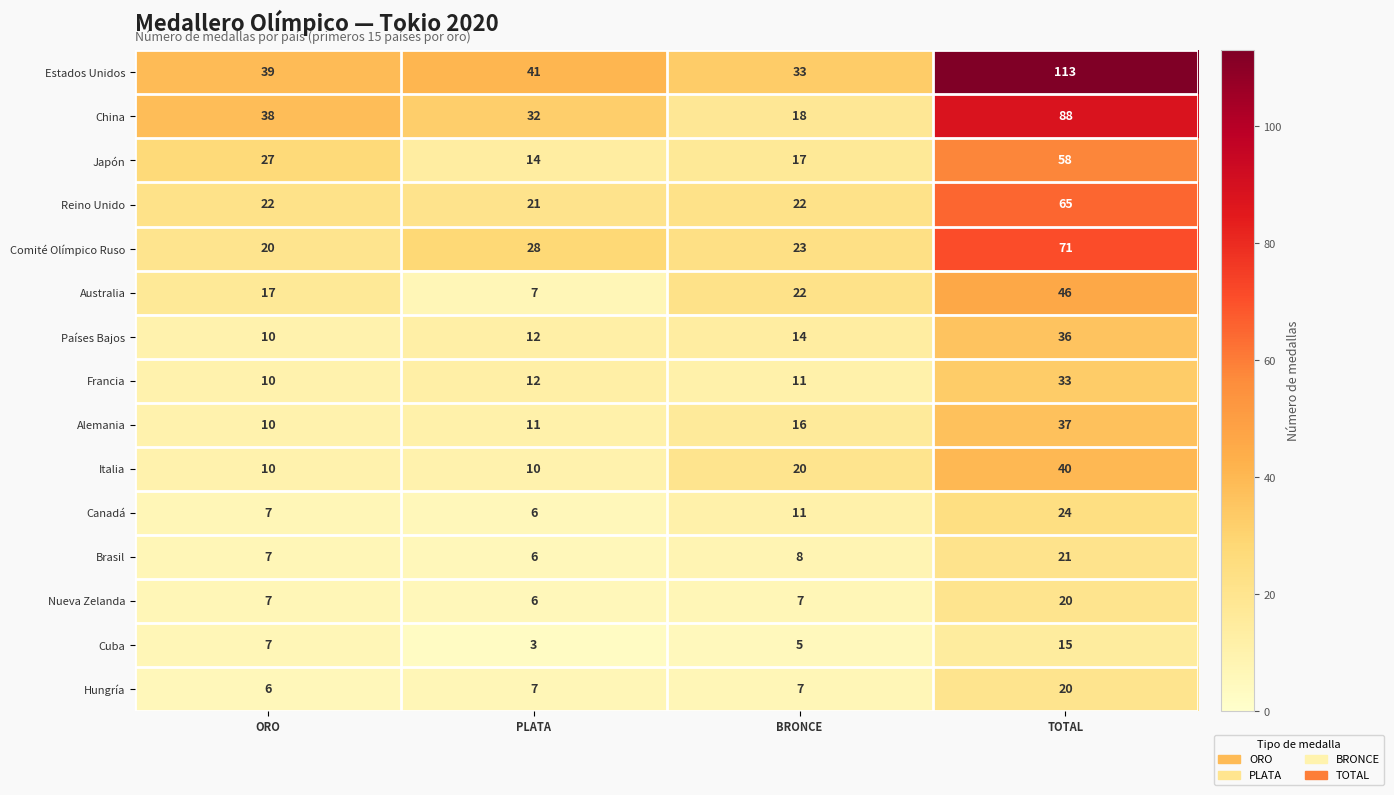

List the labels in order of Comité Olímpico Ruso value, smallest first.

ORO, BRONCE, PLATA, TOTAL